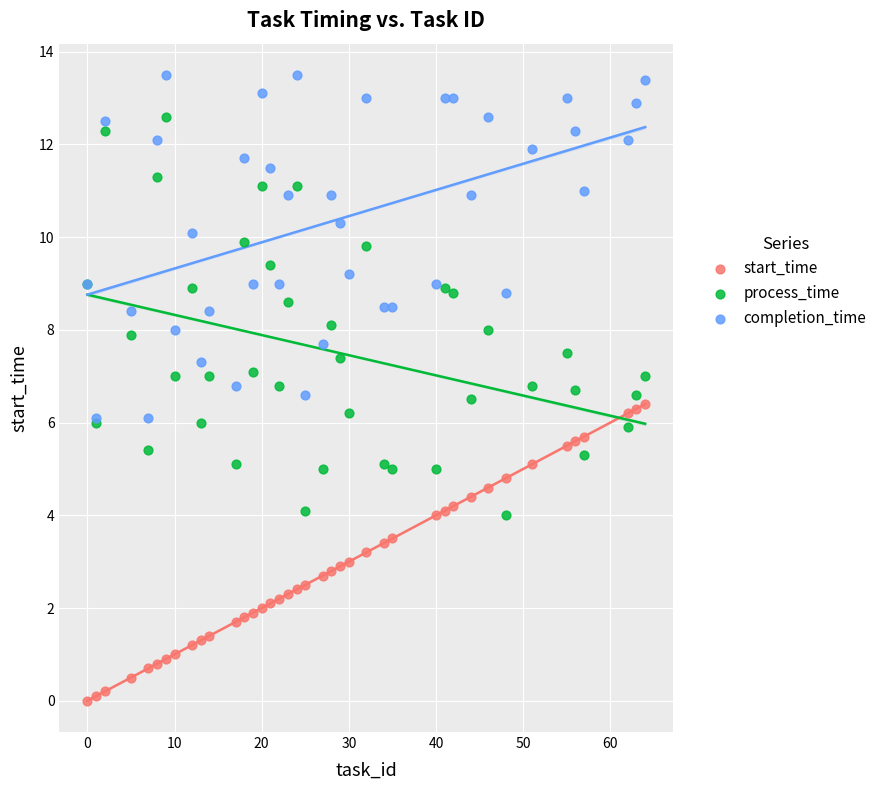

Which series has the widest spread of Y values?

process_time